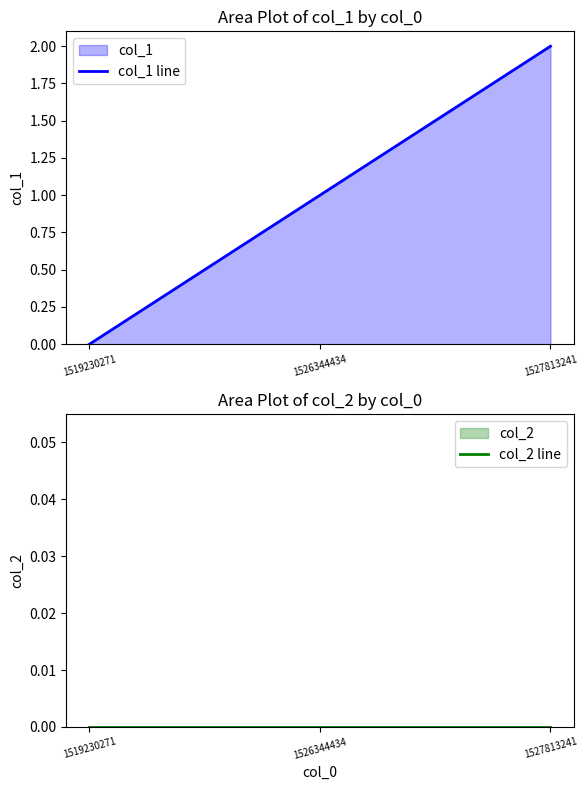

At which label does col_1 line first exceed 1?

1527813241